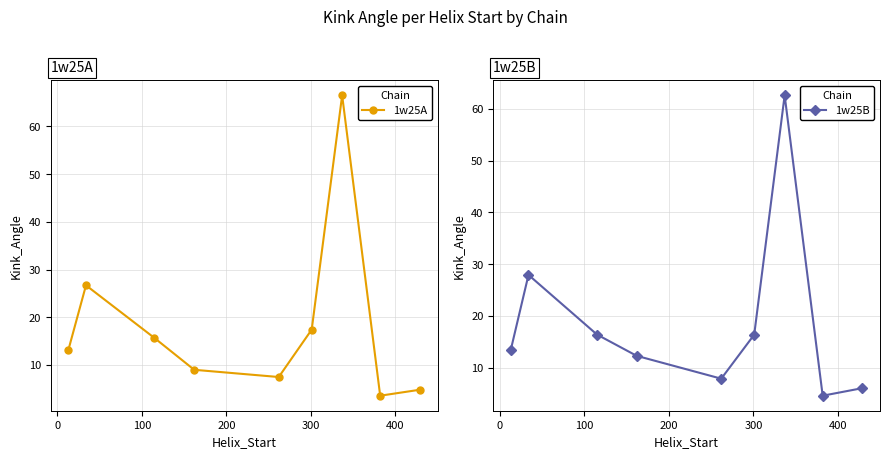

How many times do 1w25B and 1w25A cross each other?

2